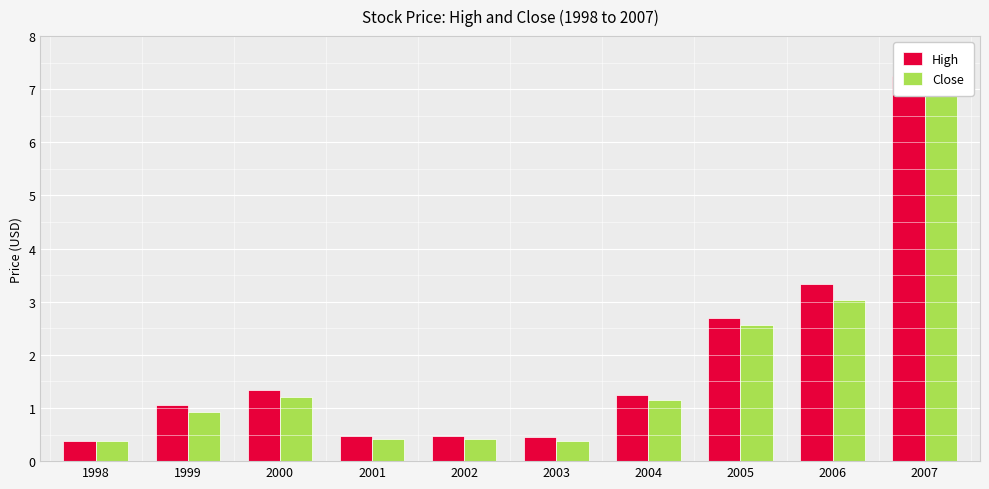

Reading left to right, list all the values displayed in this chart.

High: 1998=0.4	1999=1.1	2000=1.3	2001=0.5	2002=0.5	2003=0.5	2004=1.2	2005=2.7	2006=3.3	2007=7.2
Close: 1998=0.4	1999=0.9	2000=1.2	2001=0.4	2002=0.4	2003=0.4	2004=1.1	2005=2.6	2006=3.0	2007=7.1